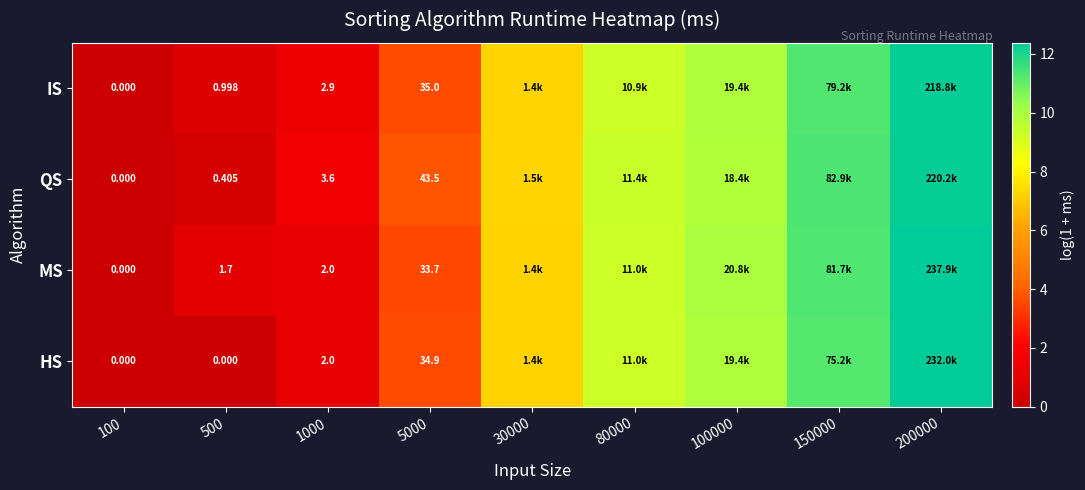

Which label corresponds to the smallest value in the chart?

100